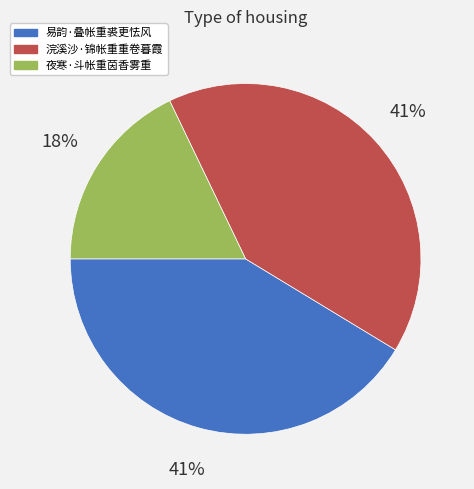

What is the ratio of the value at 夜寒·斗帐重茵香雾重 to the value at 易韵·叠帐重裘更怯风?

0.4